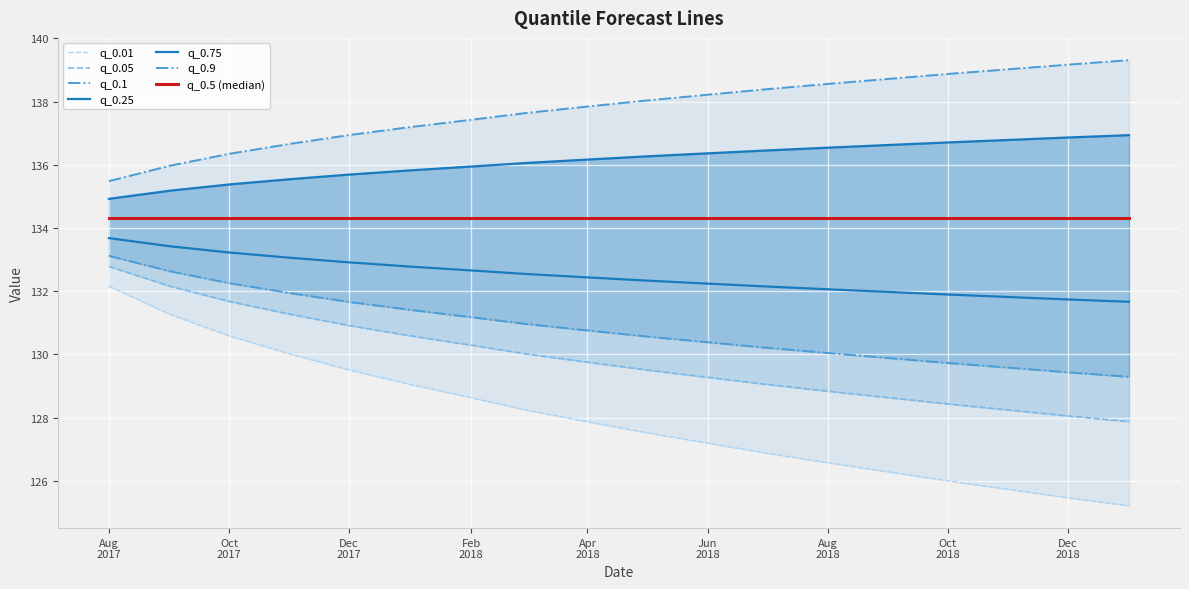

Is it true that q_0.9 equals 35.0 at Aug 2017?

False